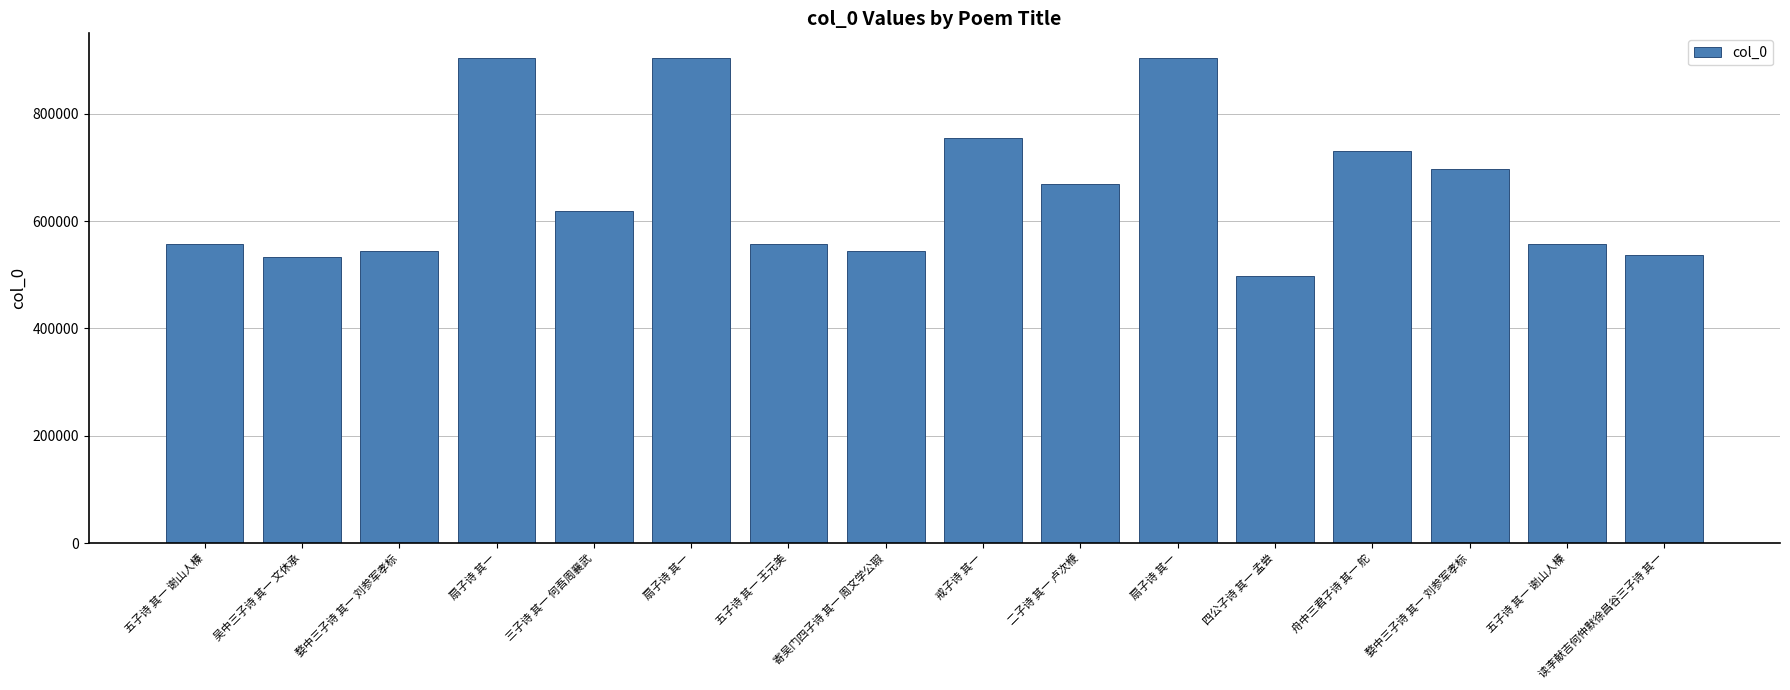

How many distinct data groups are displayed?

1